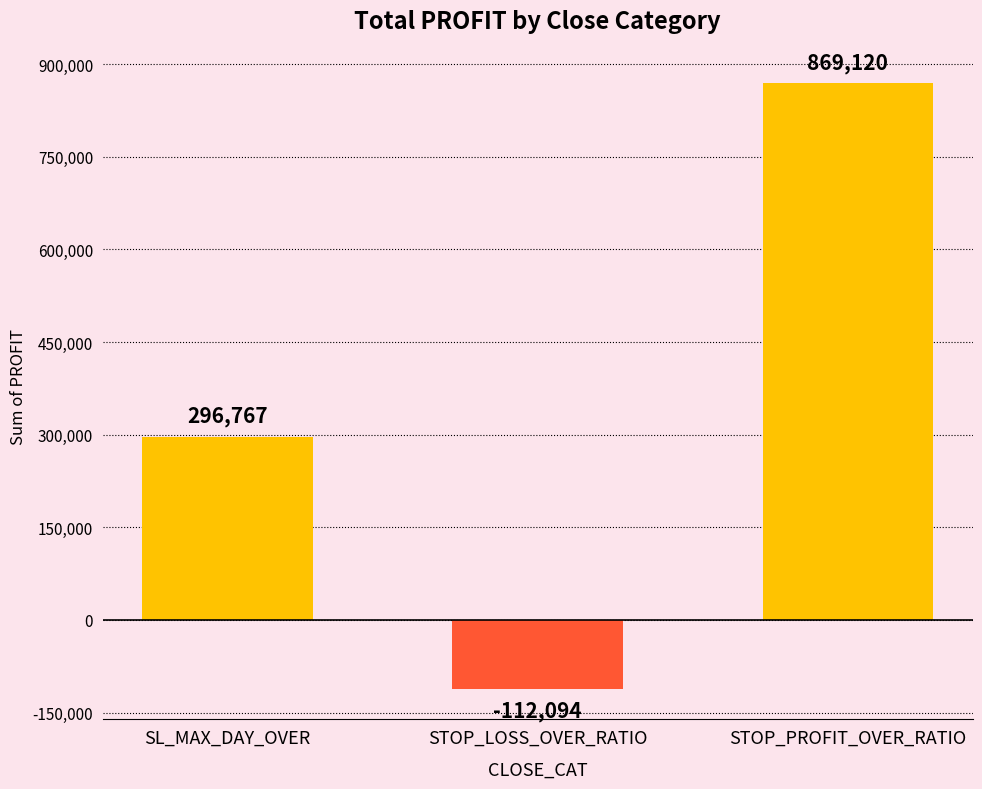

What is the difference between the values at SL_MAX_DAY_OVER and STOP_LOSS_OVER_RATIO?

408861